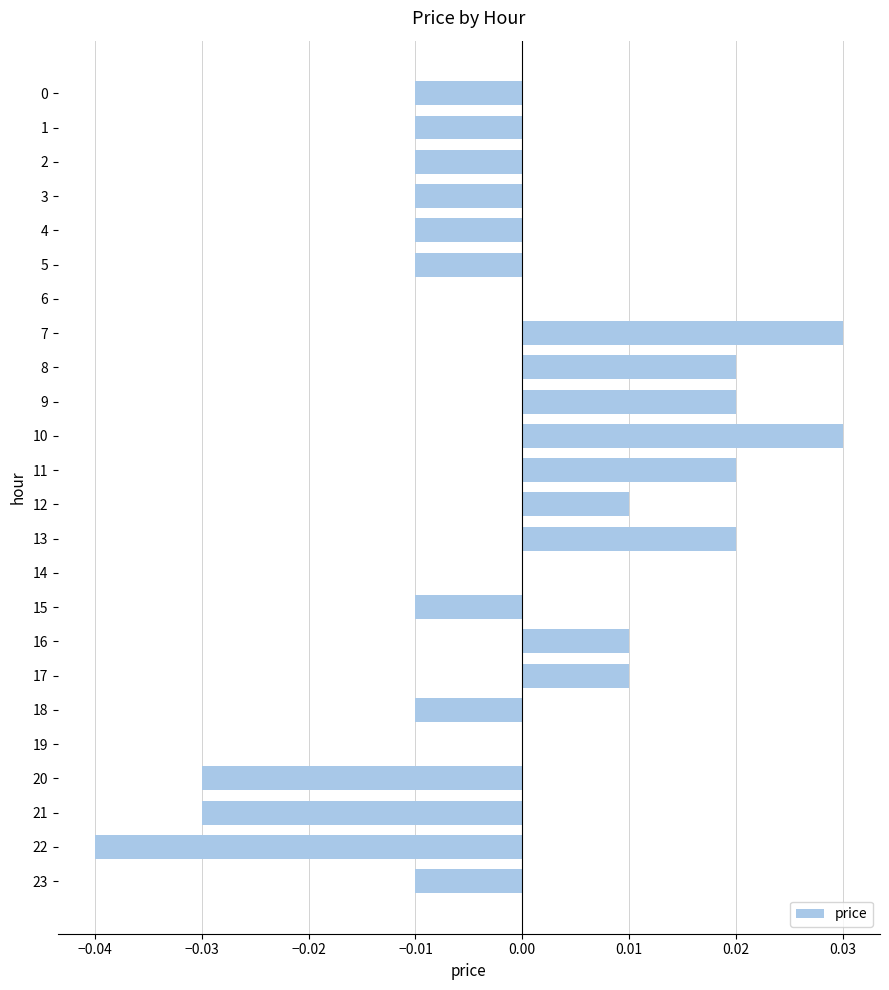

The value at 1 is -0.0. True or false?

True